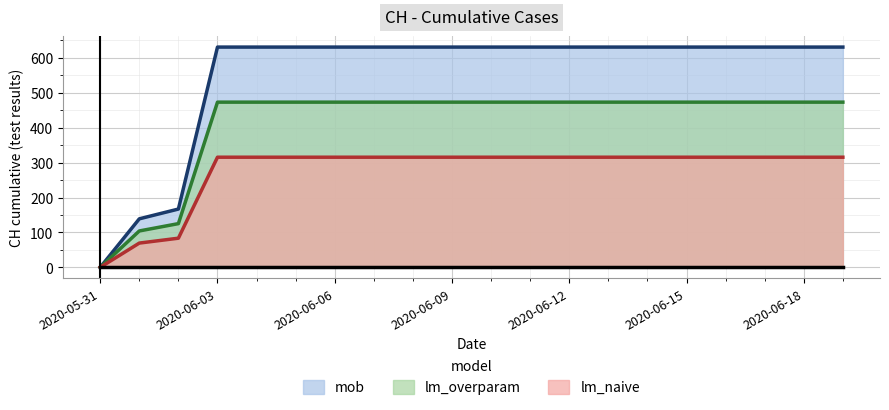

The value of lm_naive at 2020-06-05 is 631.0. True or false?

True